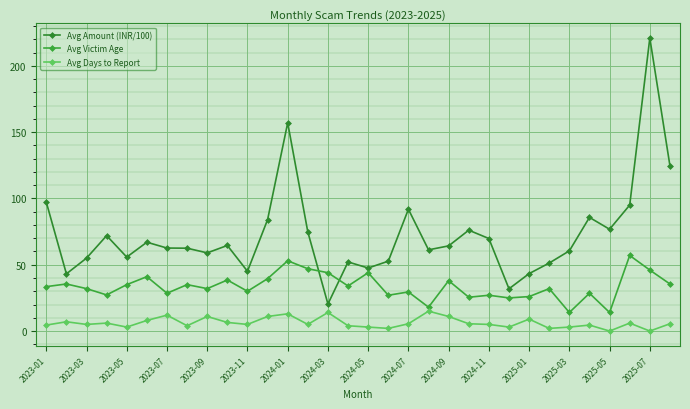

True or false: Avg Days to Report and Avg Amount (INR/100) intersect in this chart.

False